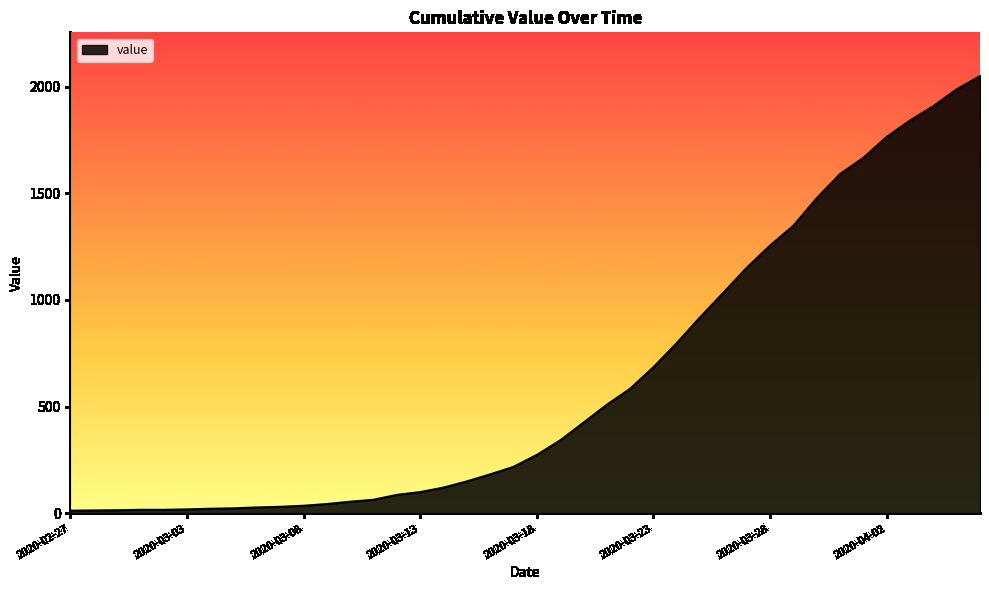

What is the maximum value shown in the chart?

2049